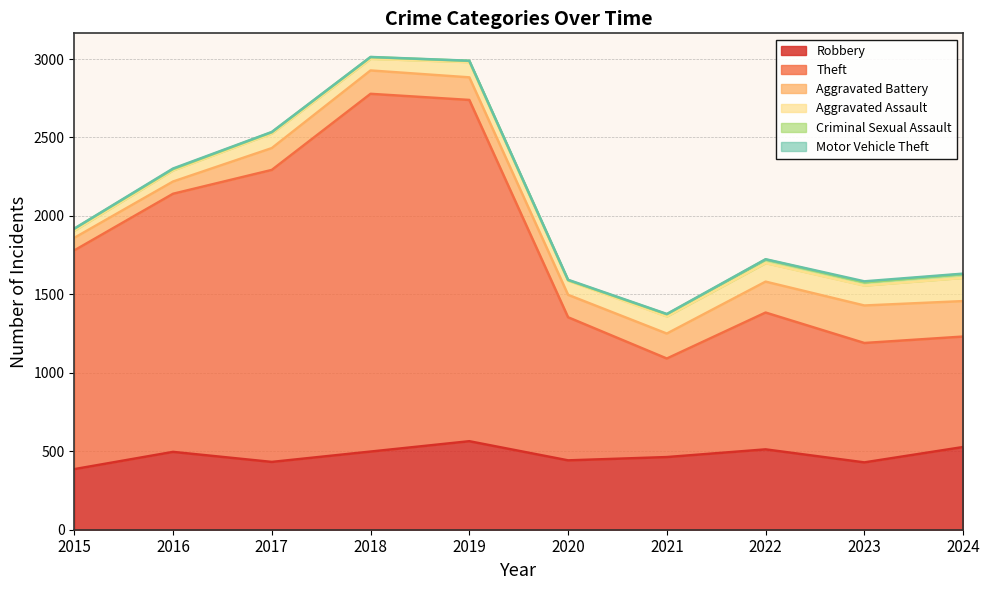

At which category does the chart reach its peak across all series?

2018